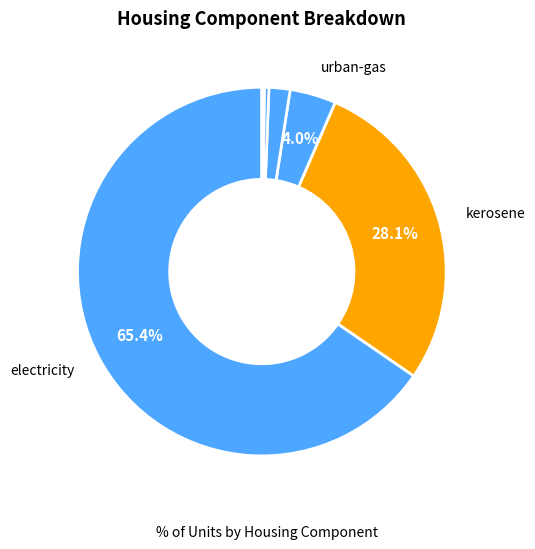

Which category has the smallest portion of the pie?

imputed-rent